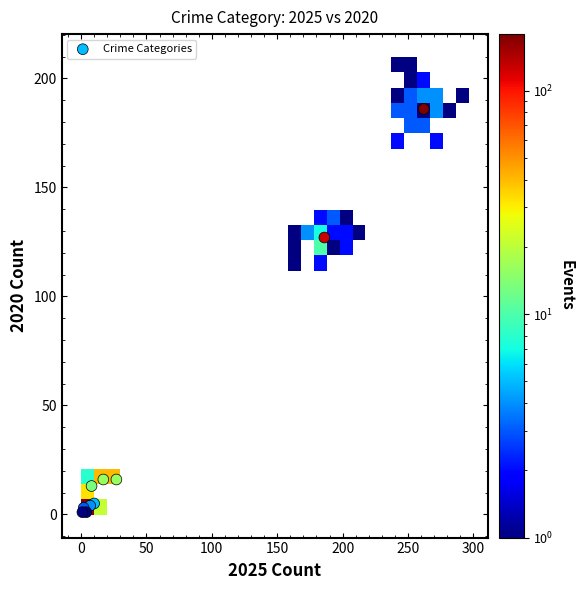

What Y value in the scatter plot is closest to 93?

127